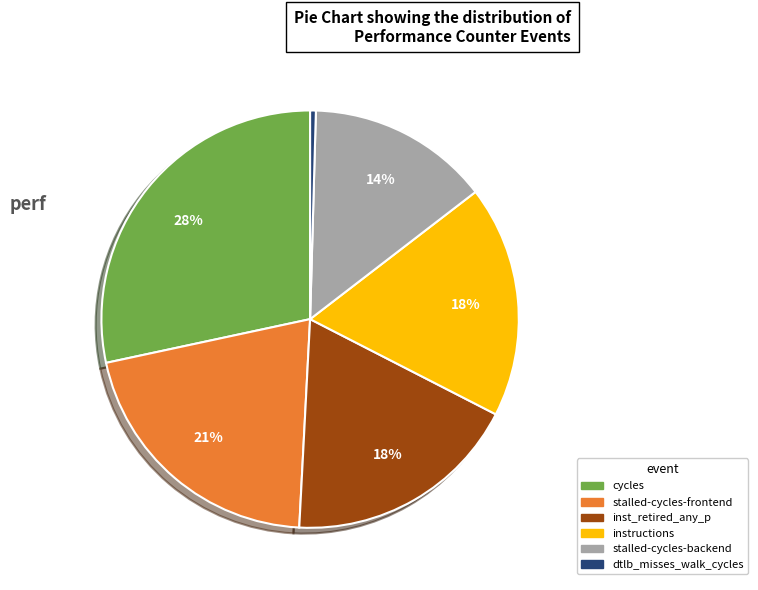

Does cycles account for over 50% of the chart?

No